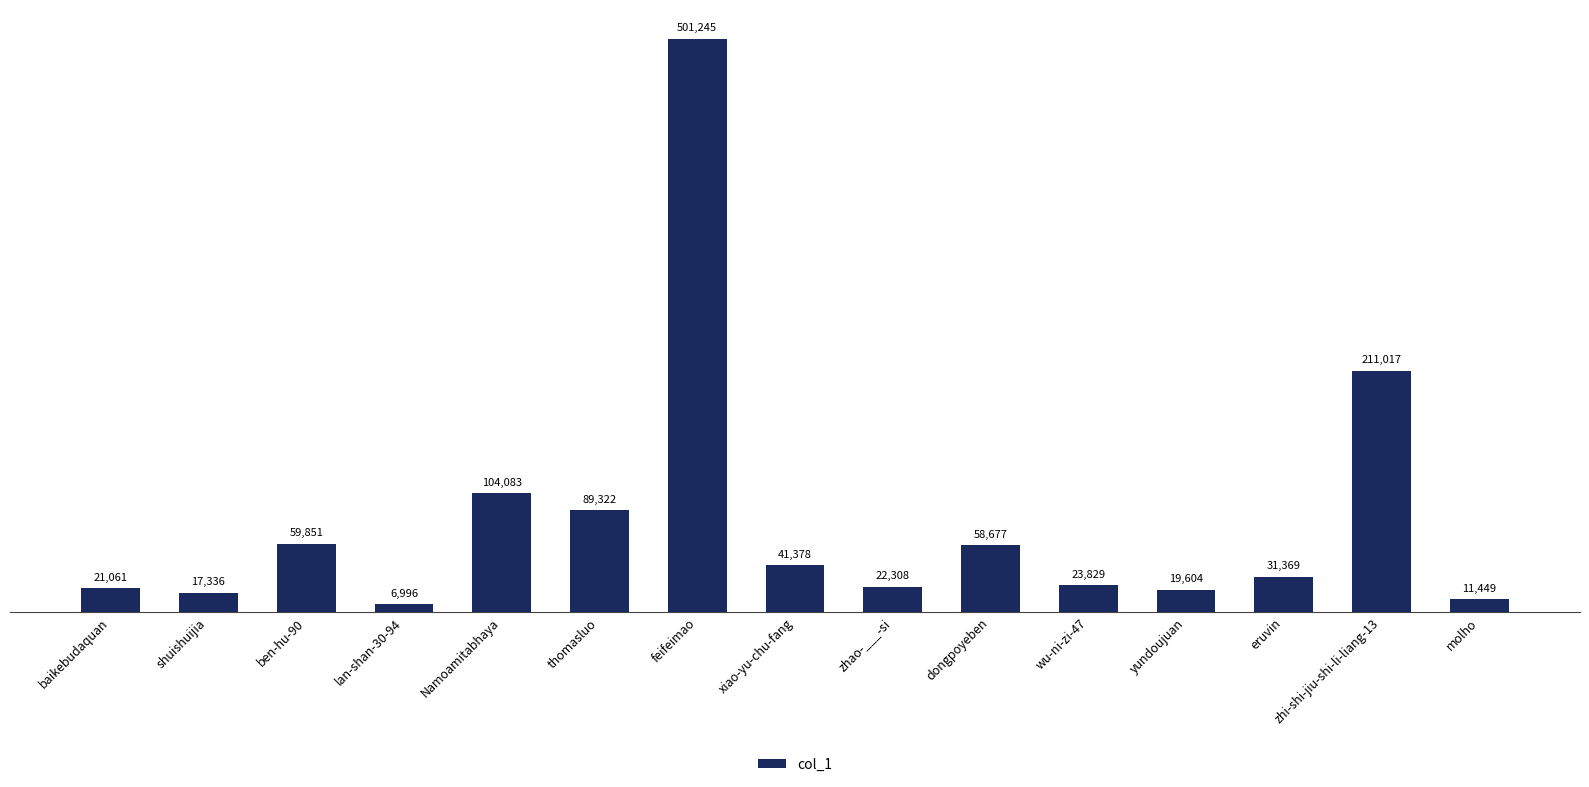

What is the difference between the second highest and second lowest values?

199568